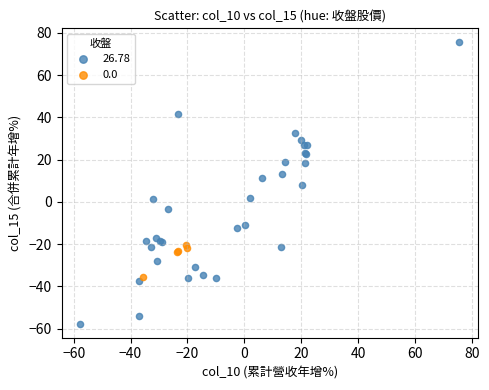

Which series has the widest spread of Y values?

26.78